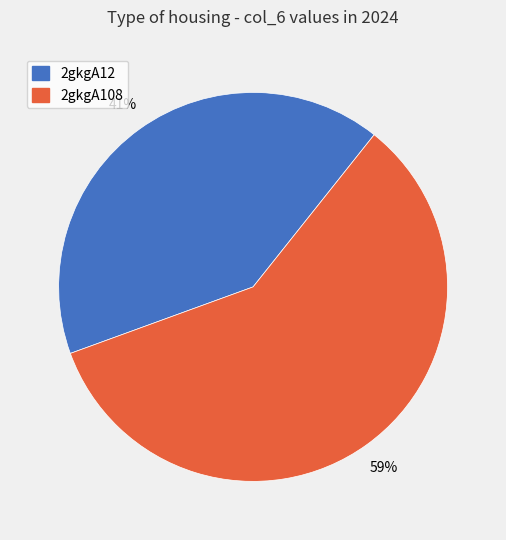

Between 2gkgA108 and 2gkgA12, which is larger?

2gkgA108